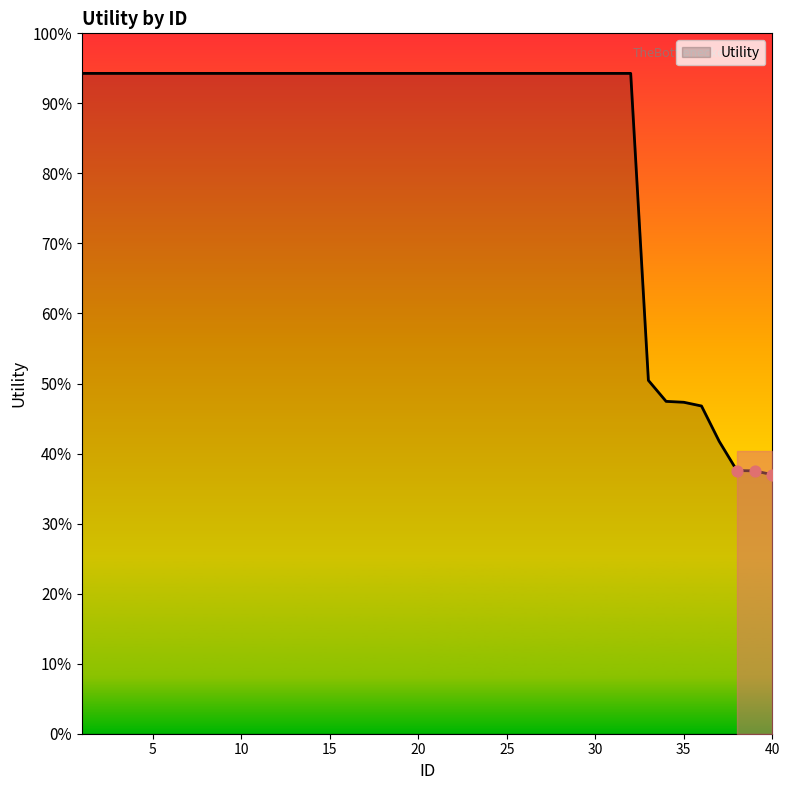

Is this an area chart (filled region under the line)?

Yes